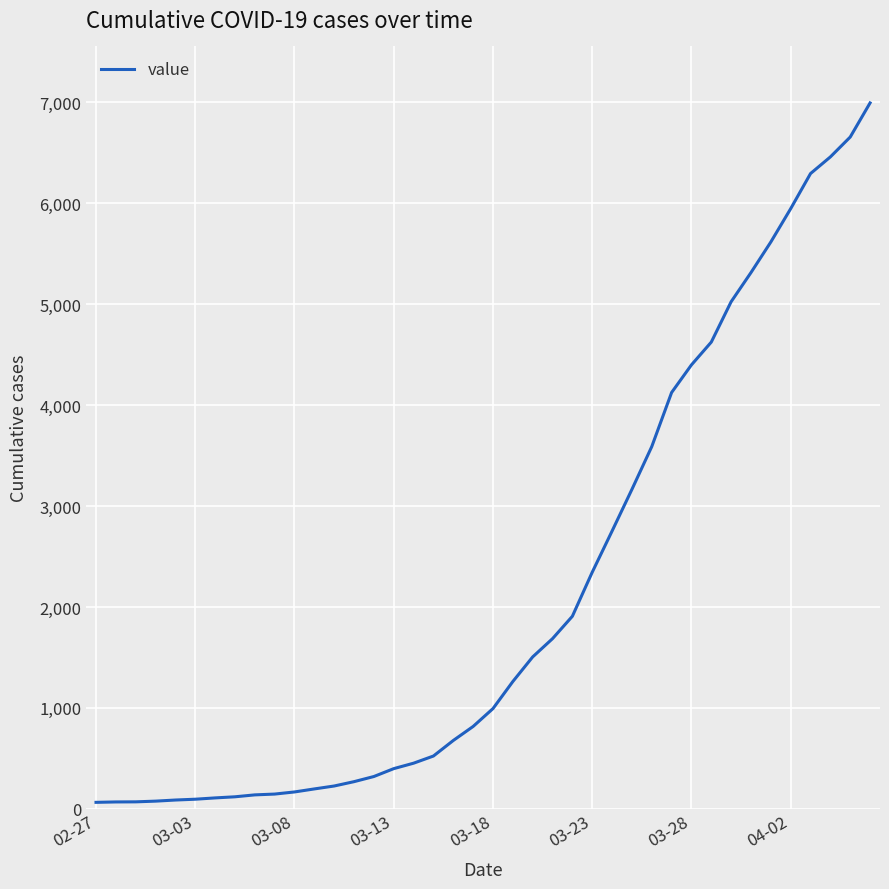

What is the smallest value displayed?

64